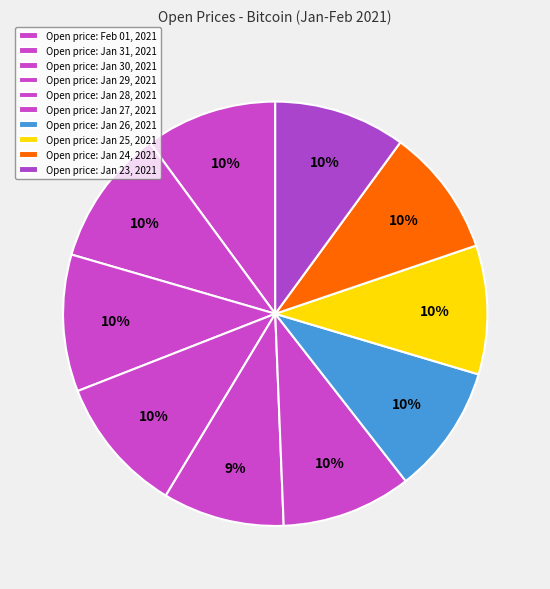

Count the number of slices in the pie.

10